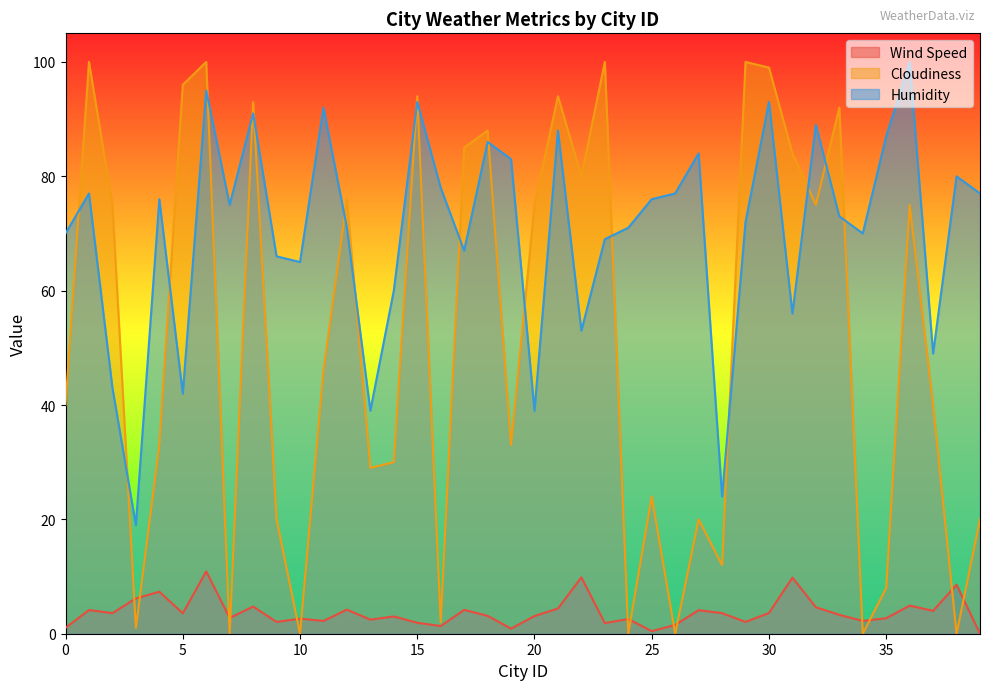

What is the maximum value shown in the chart?

100.0